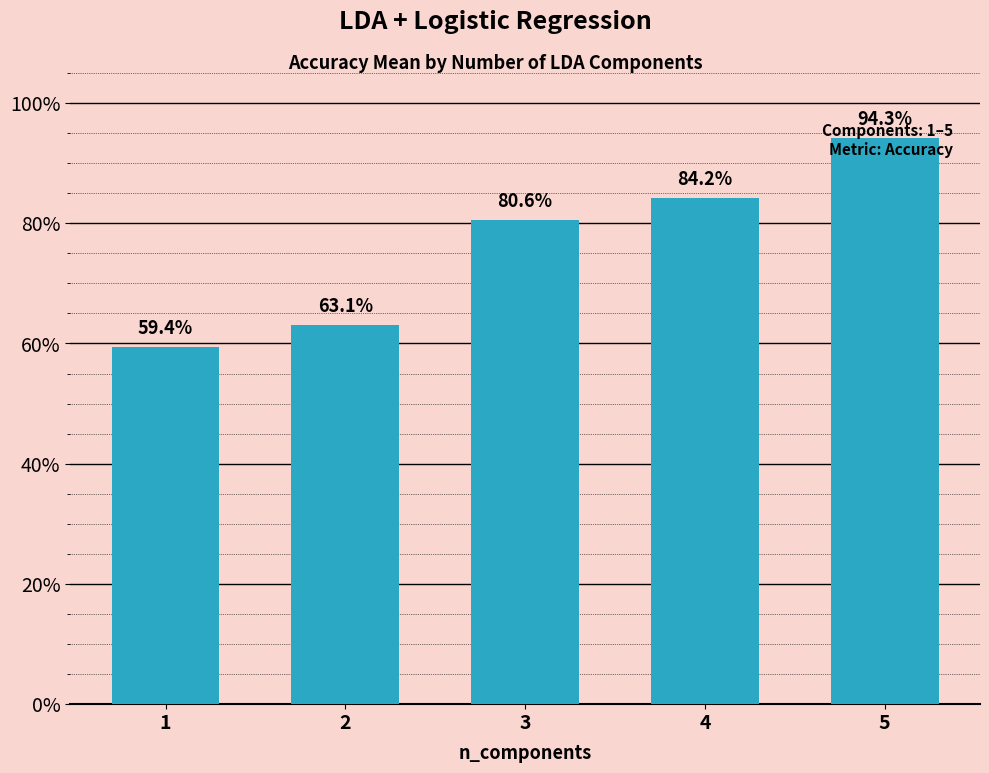

Are the bars horizontal?

No